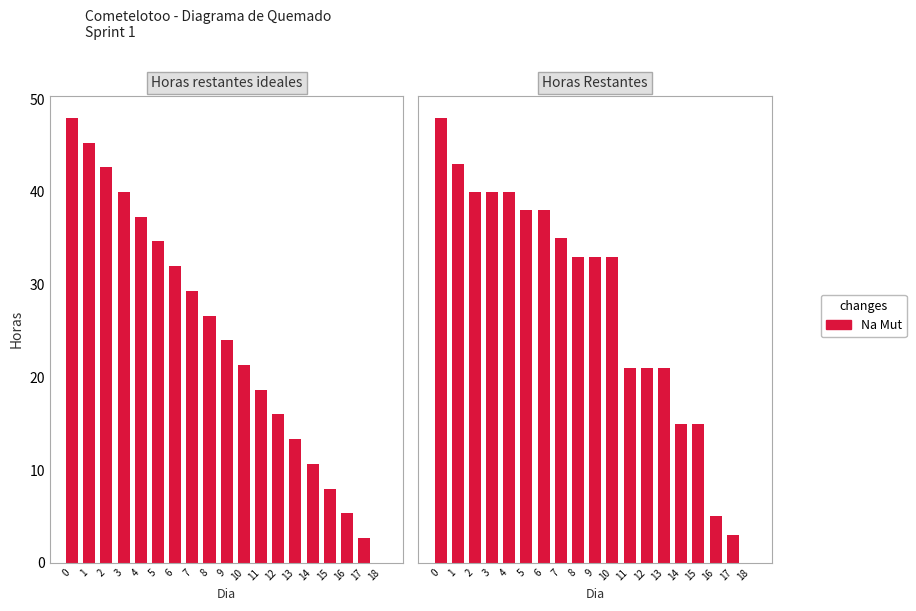

Reading right to left, extract all data points from this chart.

0	3	5	15	15	21	21	21	33	33	33	35	38	38	40	40	40	43	48